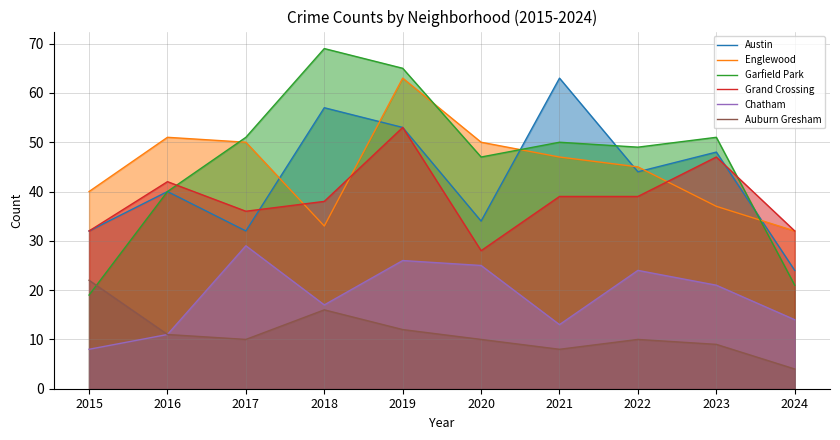

Reading left to right, list all the values displayed in this chart.

Austin: 32	40	32	57	53	34	63	44	48	24
Englewood: 40	51	50	33	63	50	47	45	37	32
Garfield Park: 19	40	51	69	65	47	50	49	51	21
Grand Crossing: 32	42	36	38	53	28	39	39	47	32
Chatham: 8	11	29	17	26	25	13	24	21	14
Auburn Gresham: 22	11	10	16	12	10	8	10	9	4